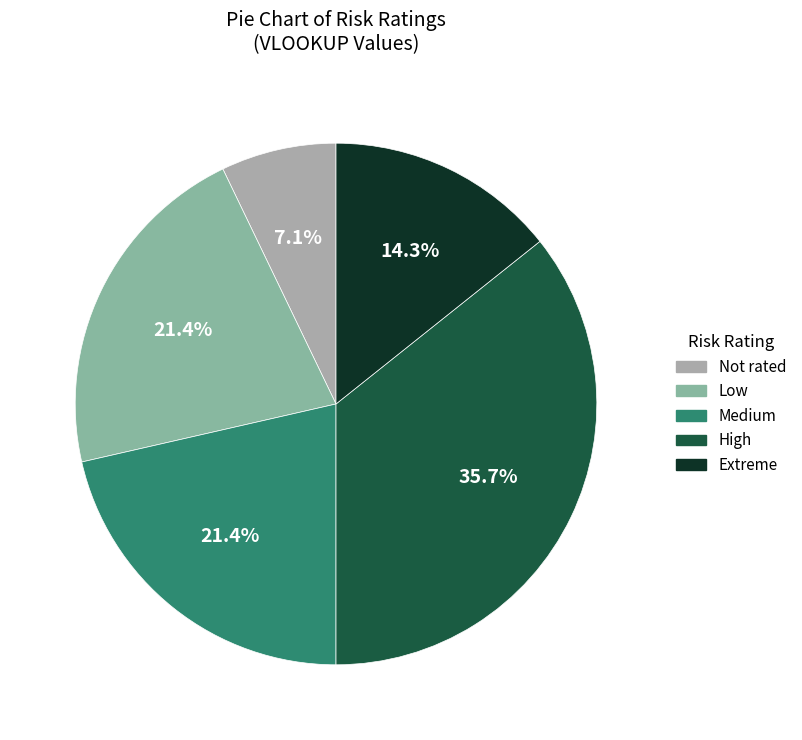

How many slices are in this pie chart?

5